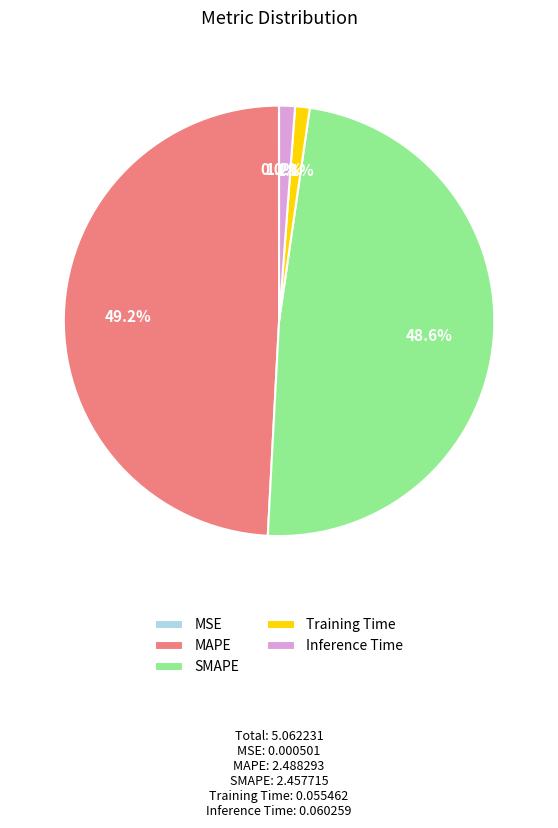

Approximately how many times larger is the value at MAPE compared to SMAPE?

1.0